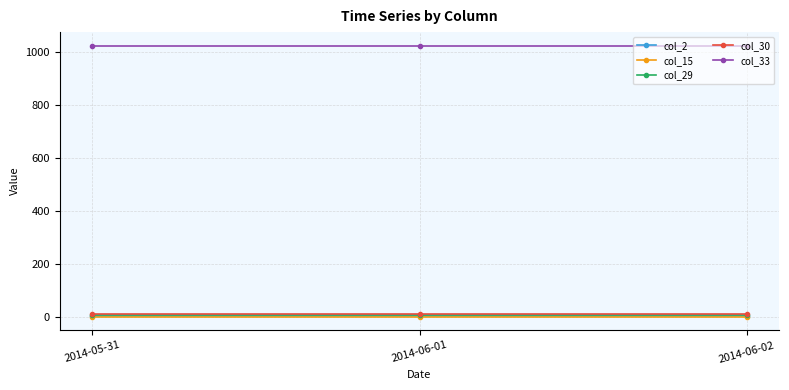

What are all the series names shown in the legend?

col_2, col_15, col_29, col_30, col_33